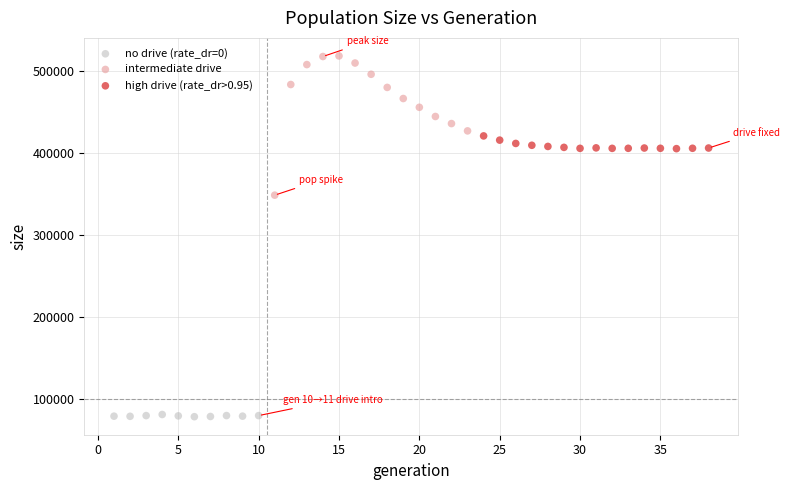

What are all the series names shown in the legend?

no drive (rate_dr=0), intermediate drive, high drive (rate_dr>0.95)